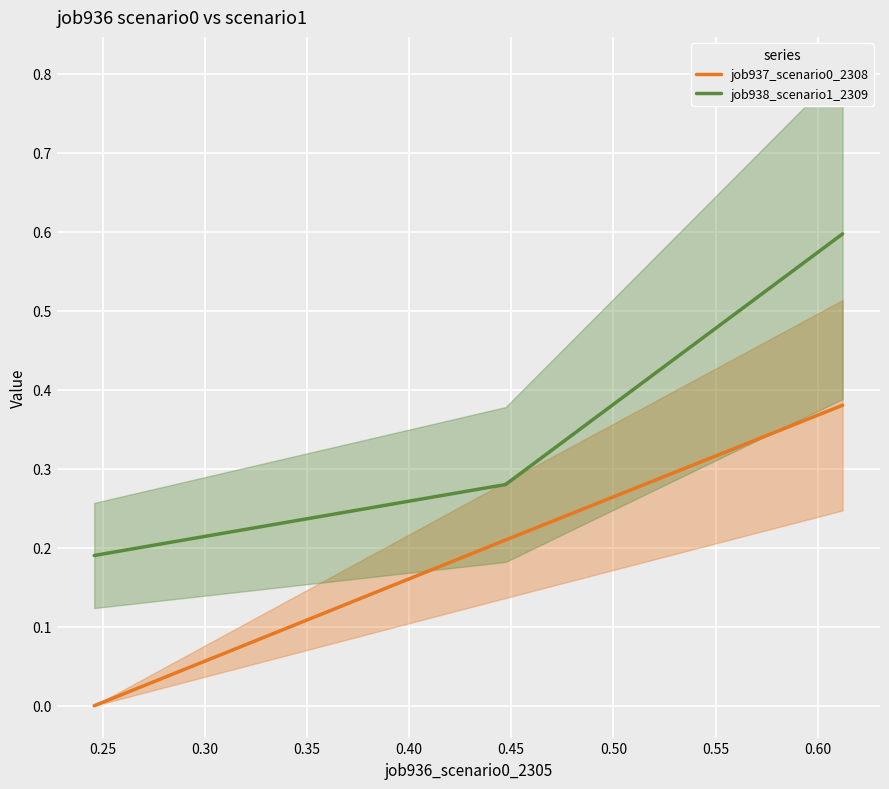

What is the value of the job938_scenario1_2309 point at the 3rd from the left?

0.6